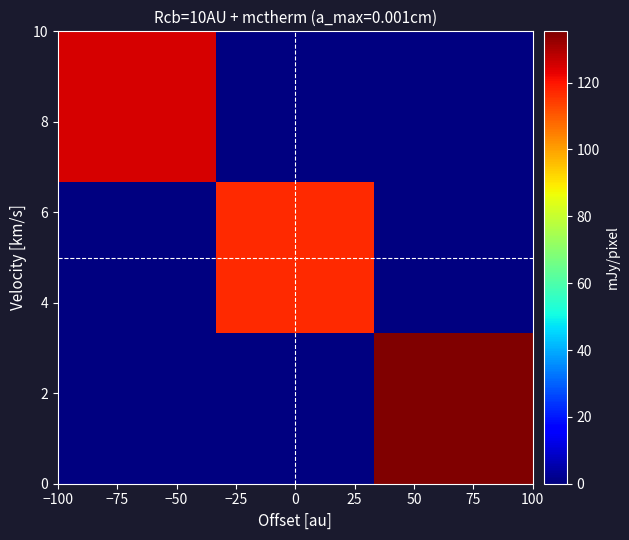

Count the number of categories in the chart.

3